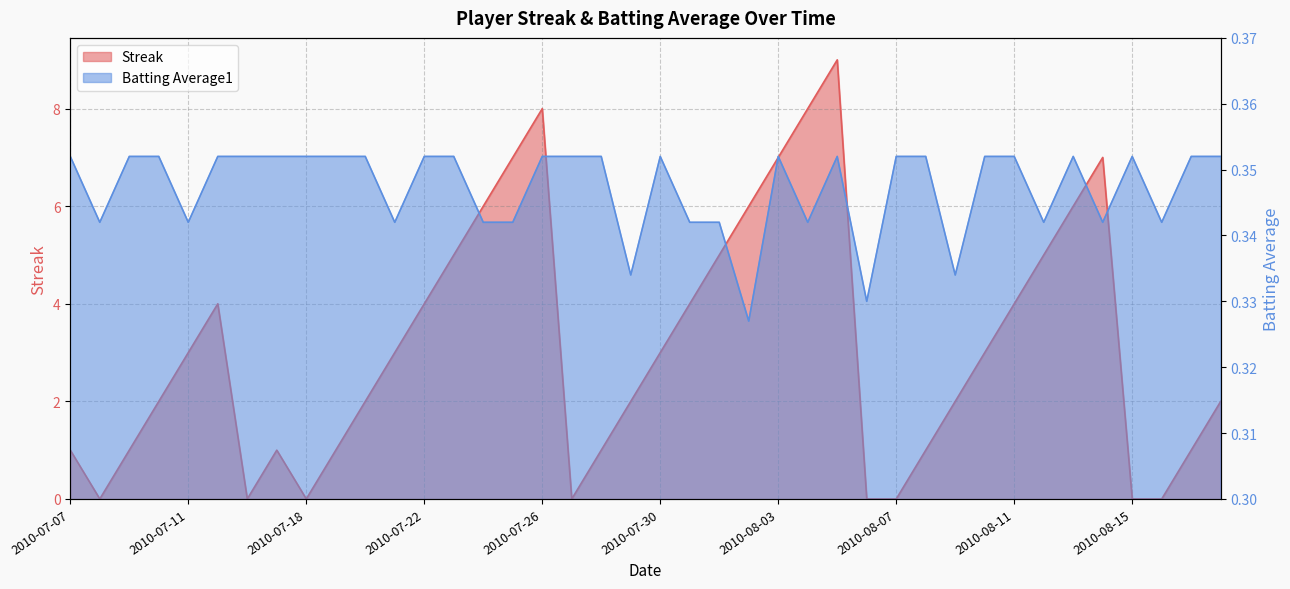

Where is the first local minimum for Batting Average1?

2010-07-08